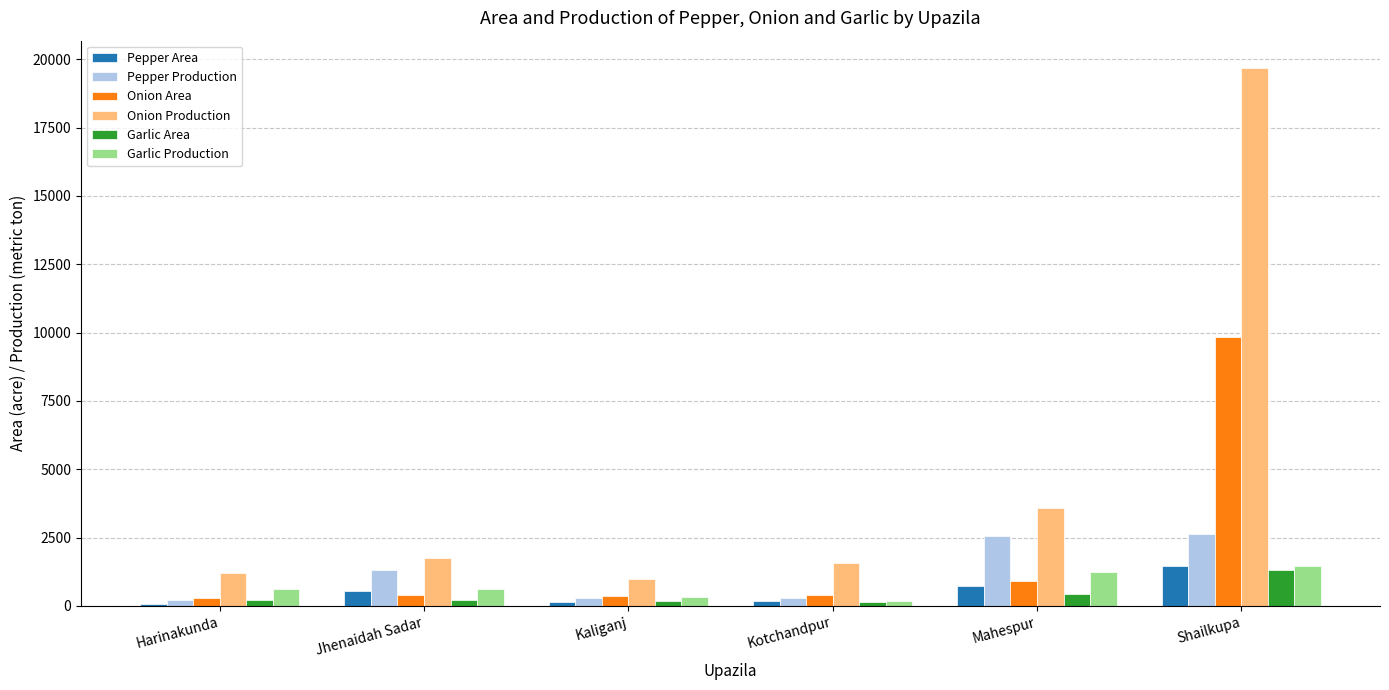

What is the value of the Garlic Production bar at the 2nd from the left?

610